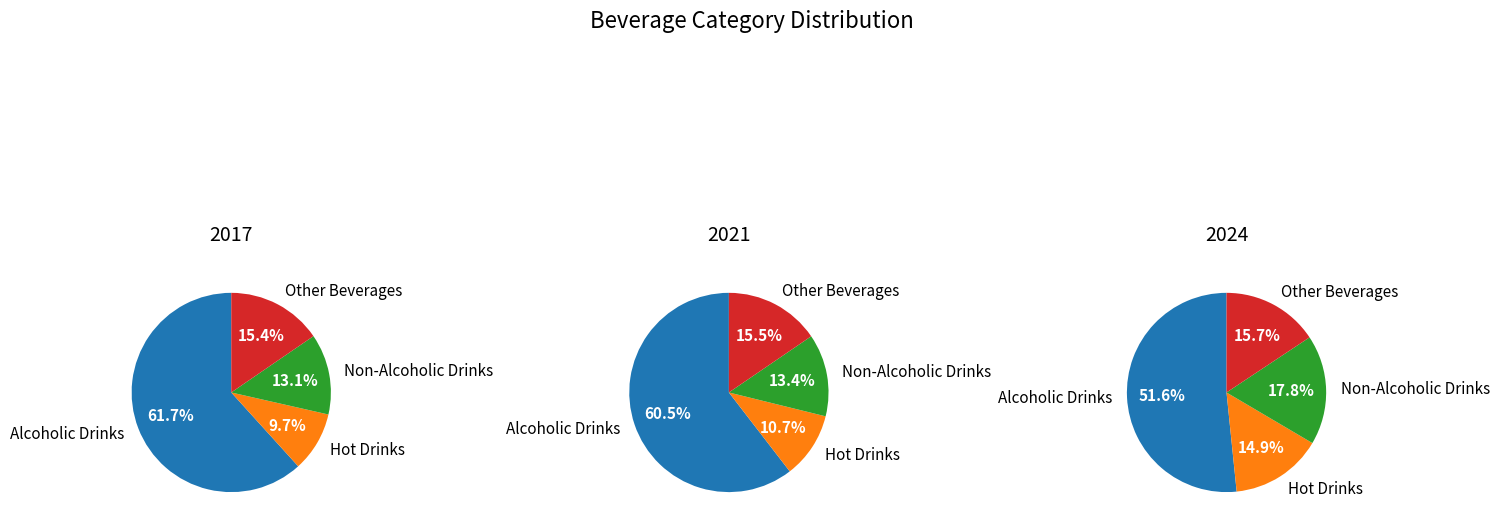

Rank the series by their average value, from lowest to highest.

2017, 2024, 2021